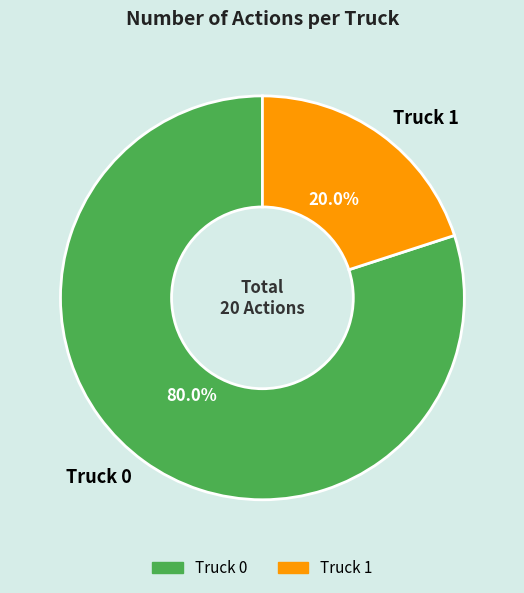

Do Truck 1 and Truck 0 together represent more than half of the pie?

Yes